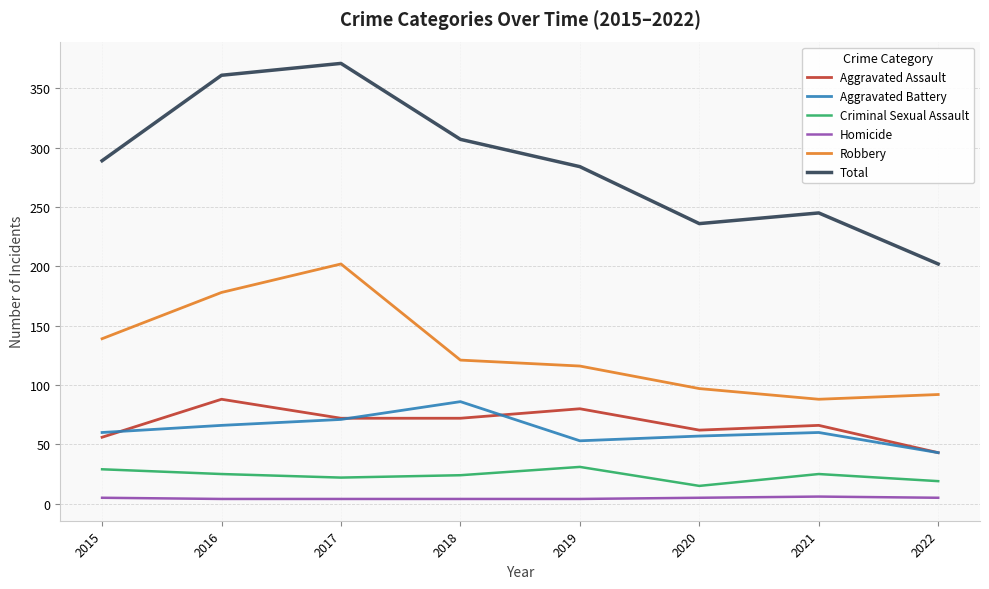

What is the highest value of the Aggravated Battery series?

86